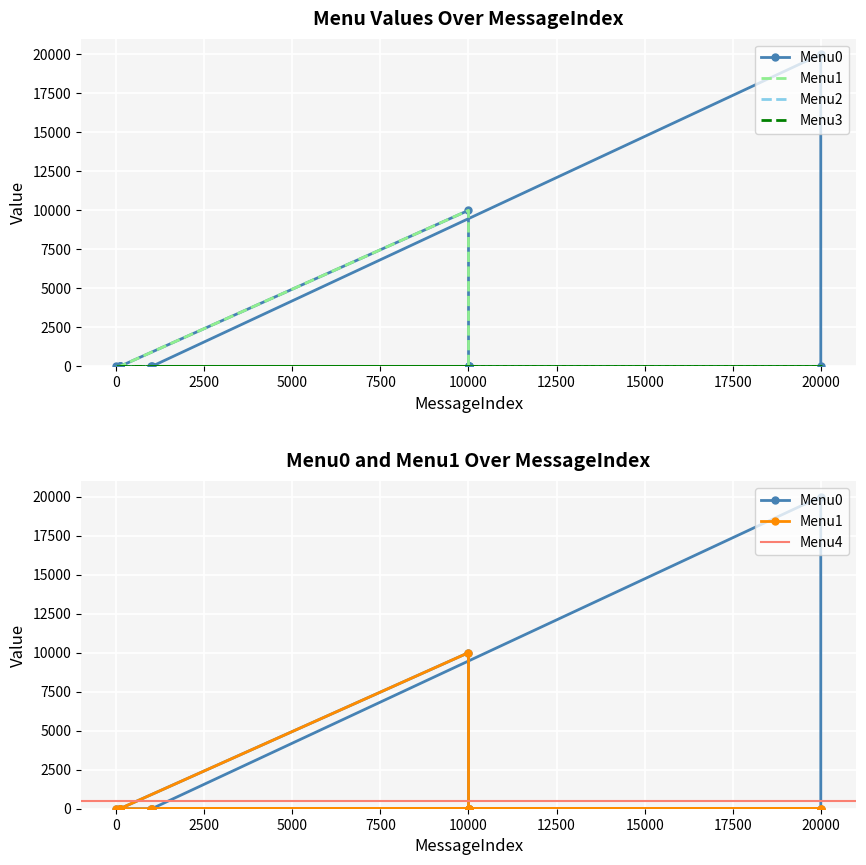

Which category has the highest value in the Menu0 series?

20000